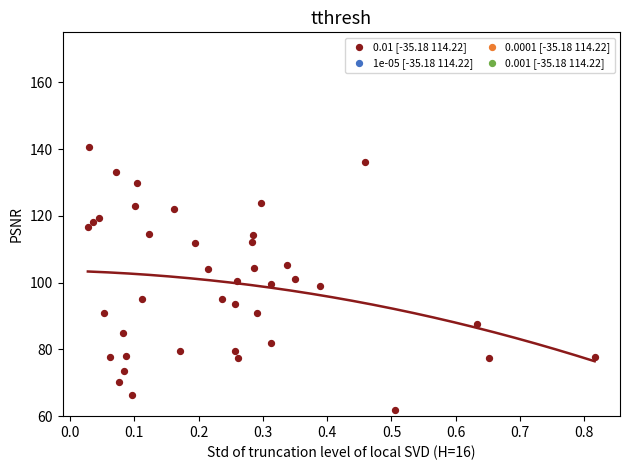

What is the range of X values (max minus min)?

0.8